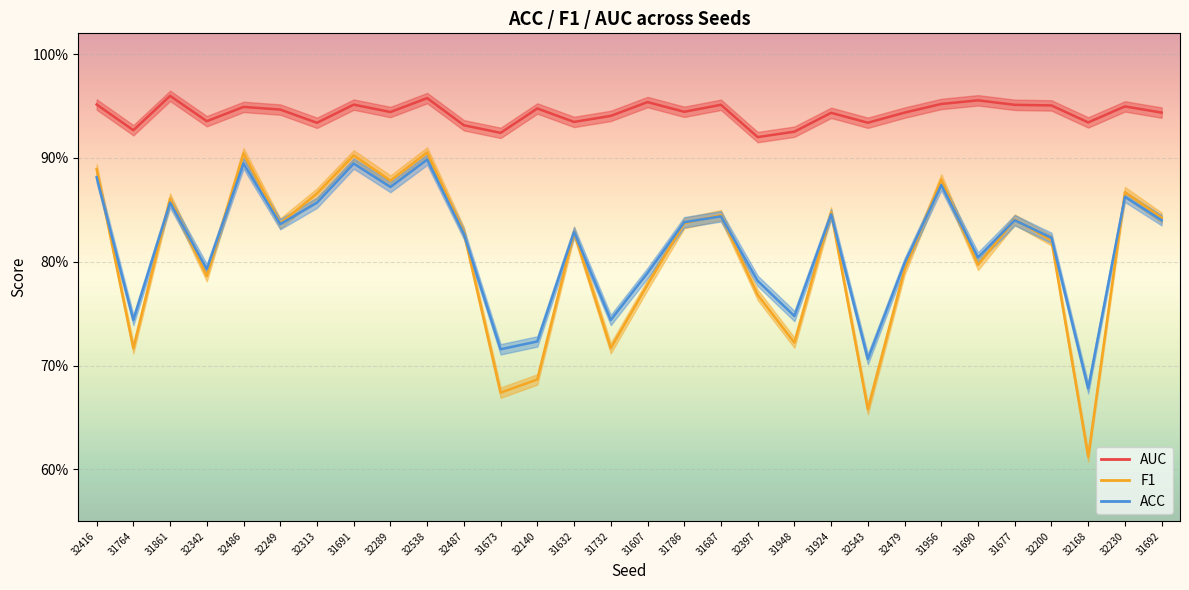

At 32538, list the series in order from smallest to largest.

ACC, F1, AUC